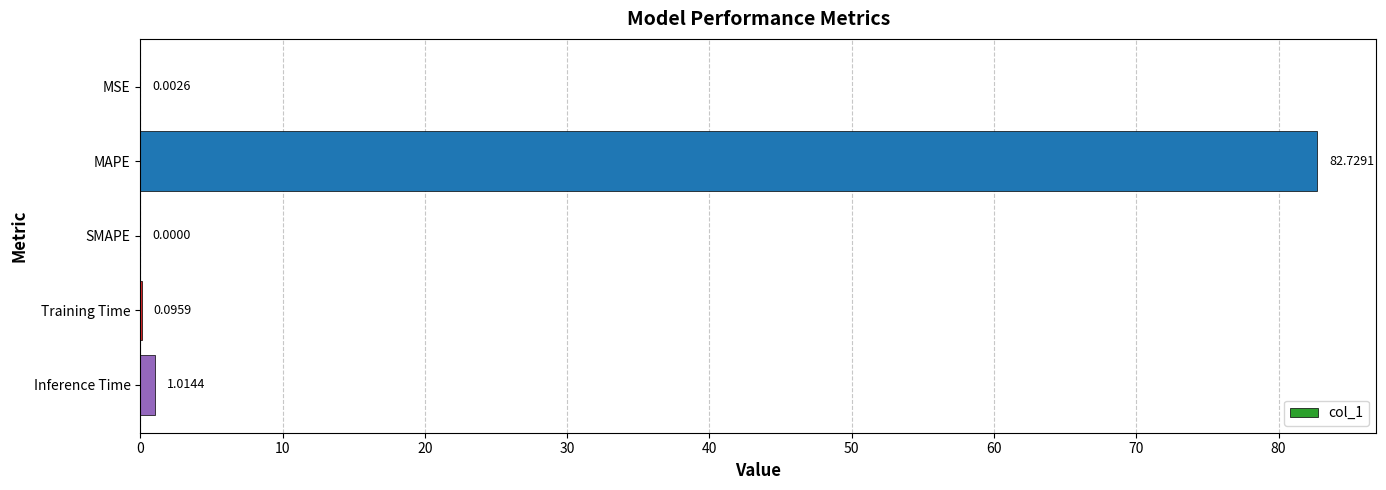

Which label corresponds to the largest value in the chart?

MAPE